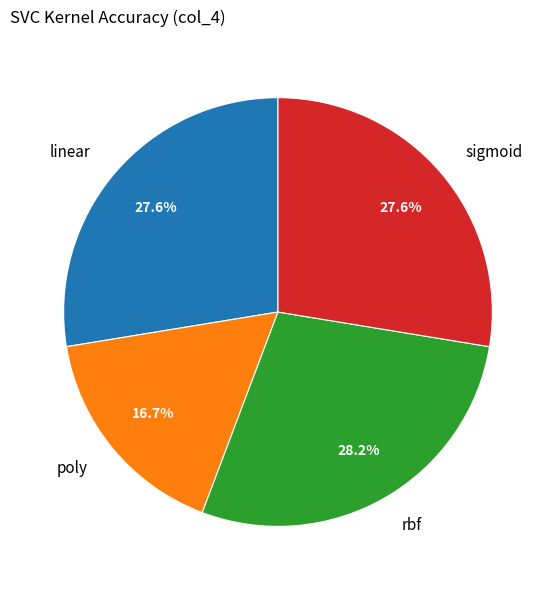

What percentage is the sigmoid slice, to the nearest percent?

28%